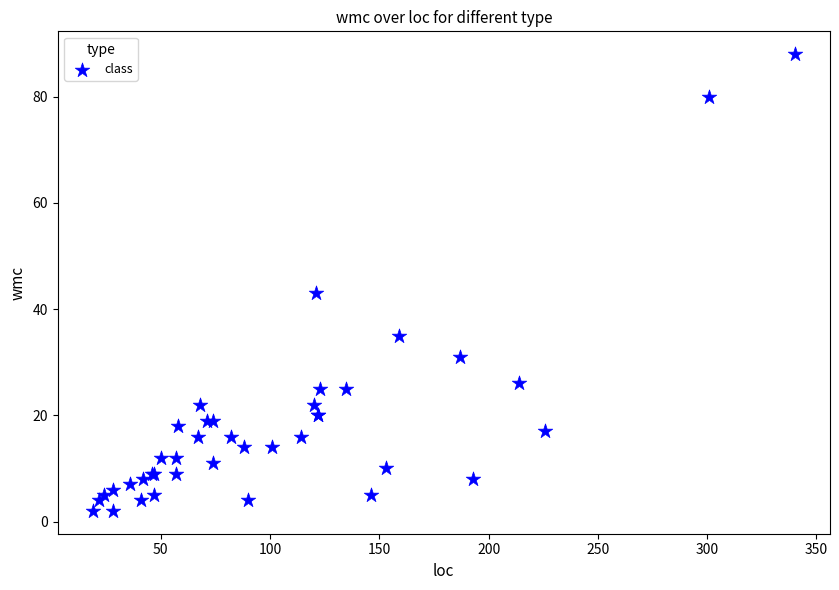

What Y value in the scatter plot is closest to 45?

43